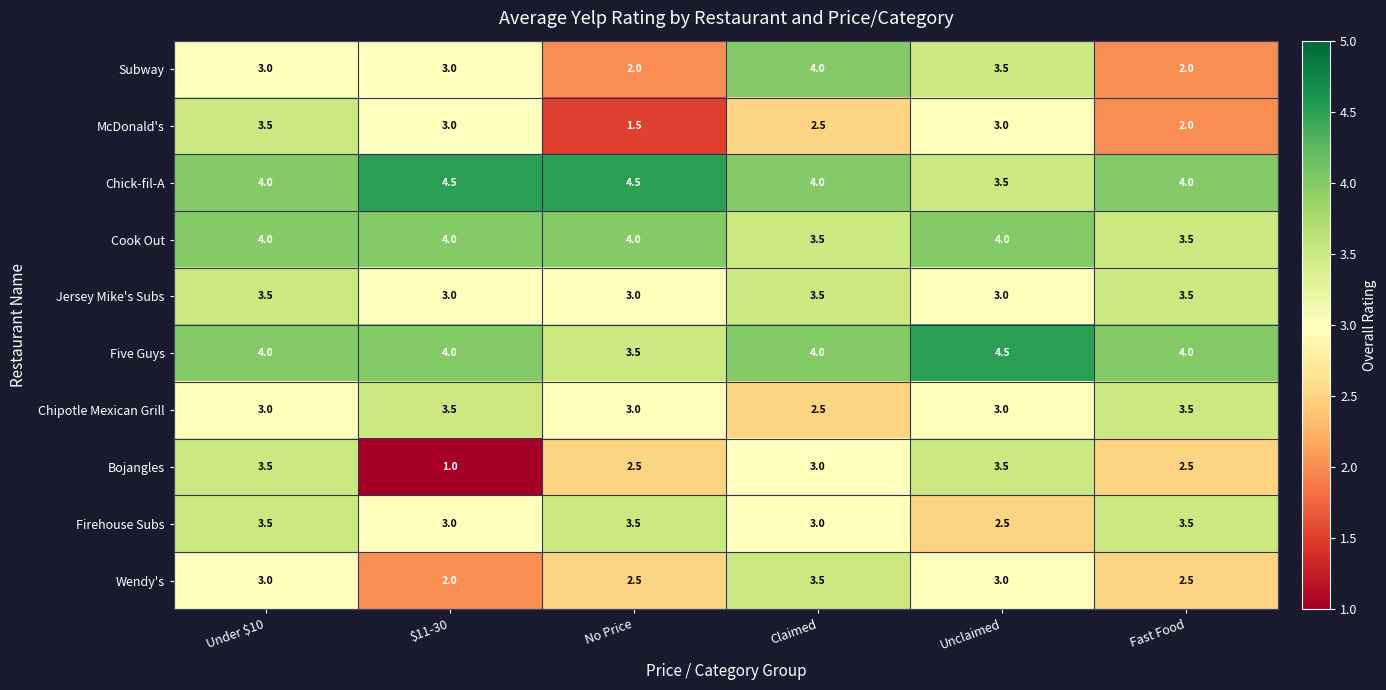

What is the difference between the highest and lowest values at Under $10?

1.0